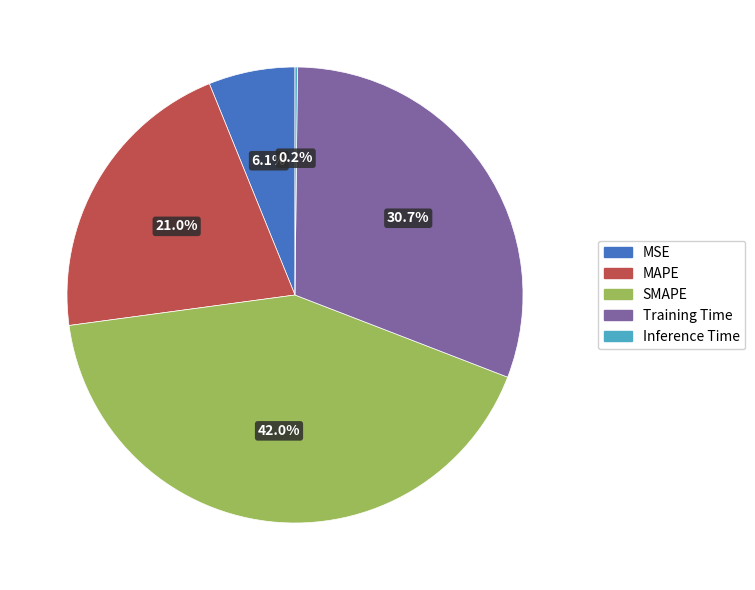

To the nearest percent, what portion does MAPE represent?

21%